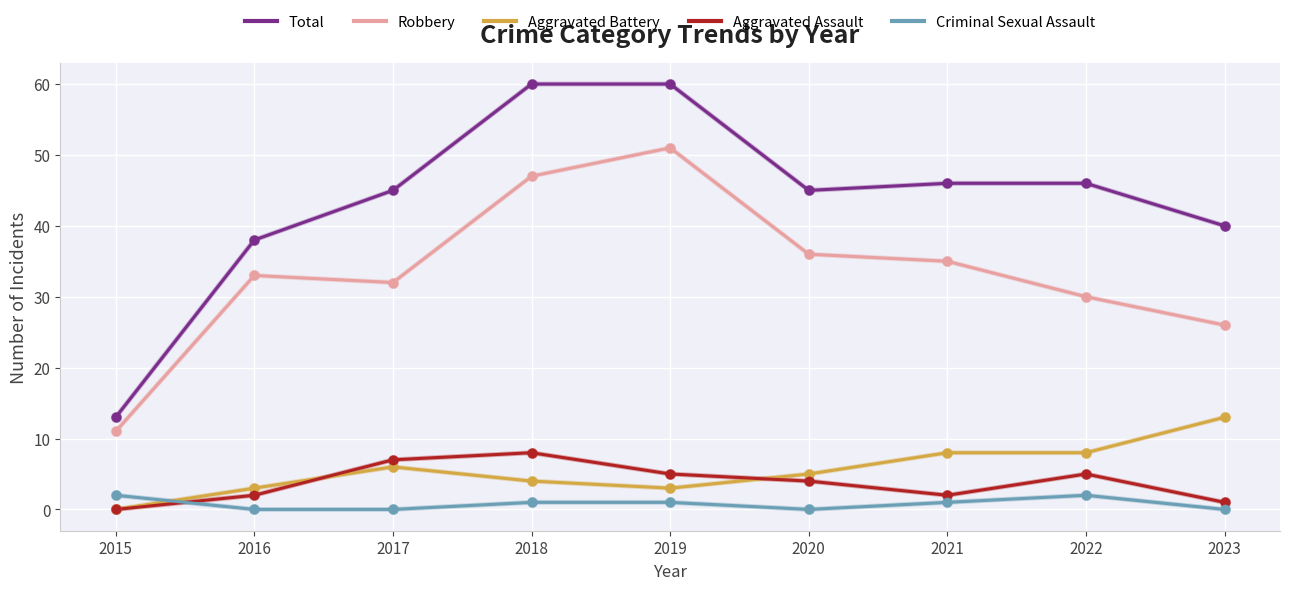

Does the chart display data point markers on the line(s)?

No